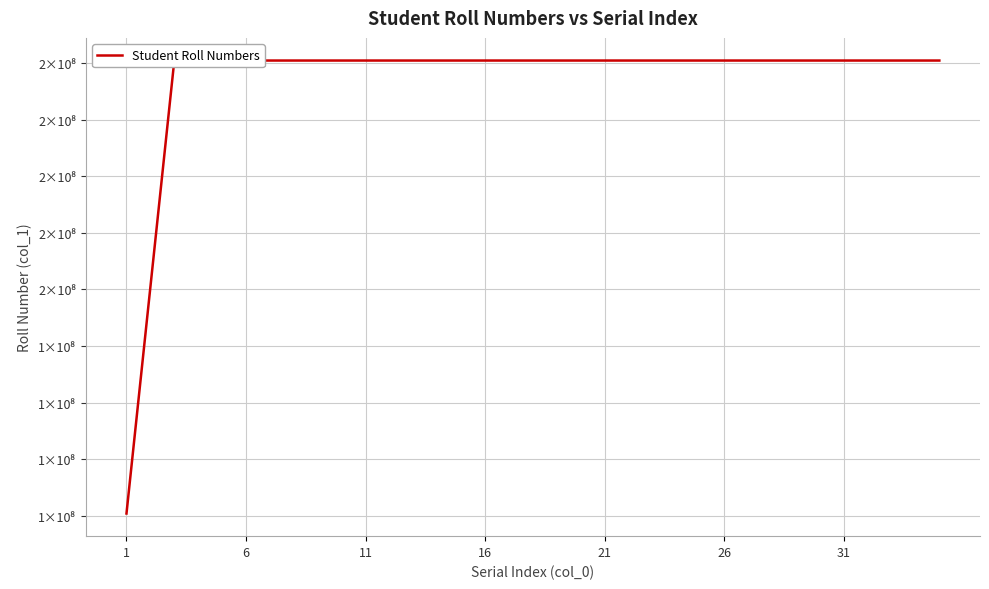

What is the maximum value shown in the chart?

160106056